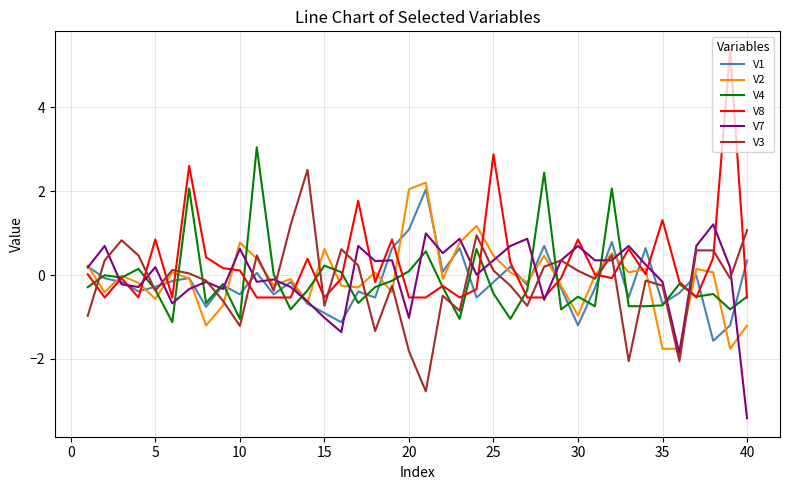

What is the minimum value for V8?

-0.5